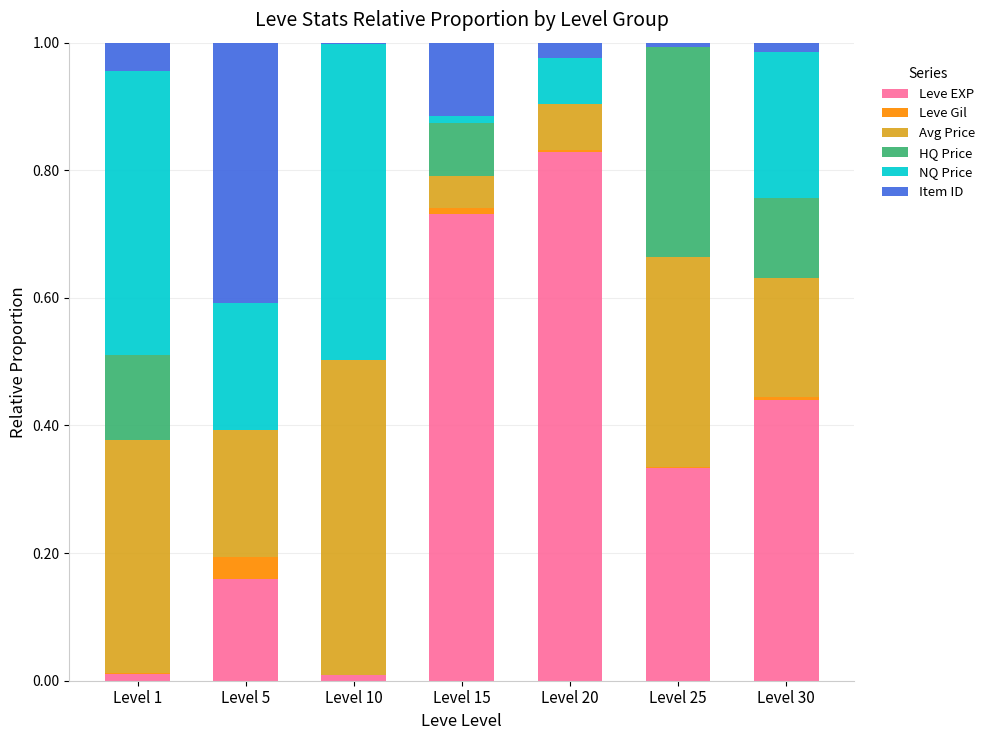

Which category has the highest value in the Leve EXP series?

Level 20